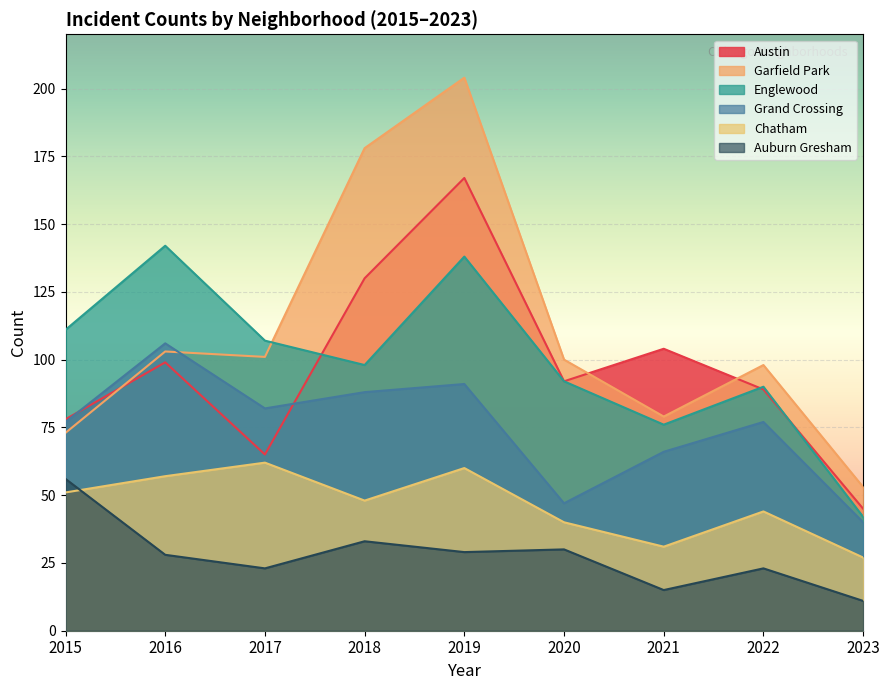

Where is the first local minimum for Austin?

2017